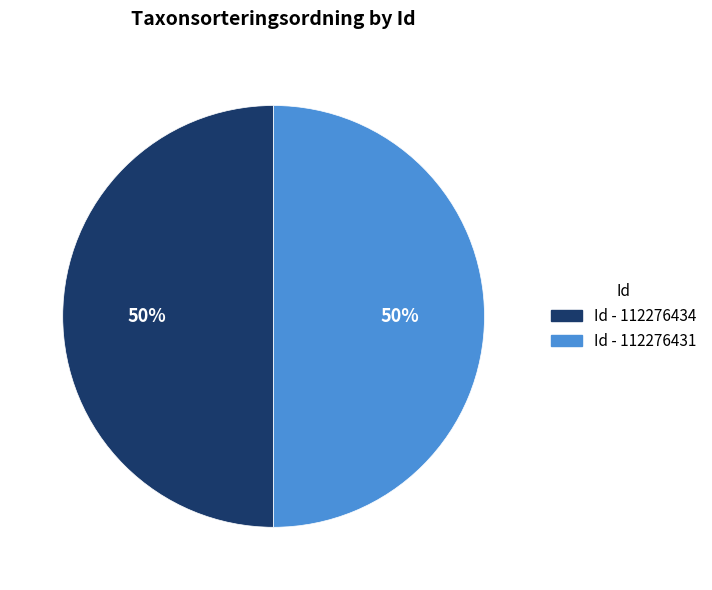

What is the largest slice in the pie chart?

112276431